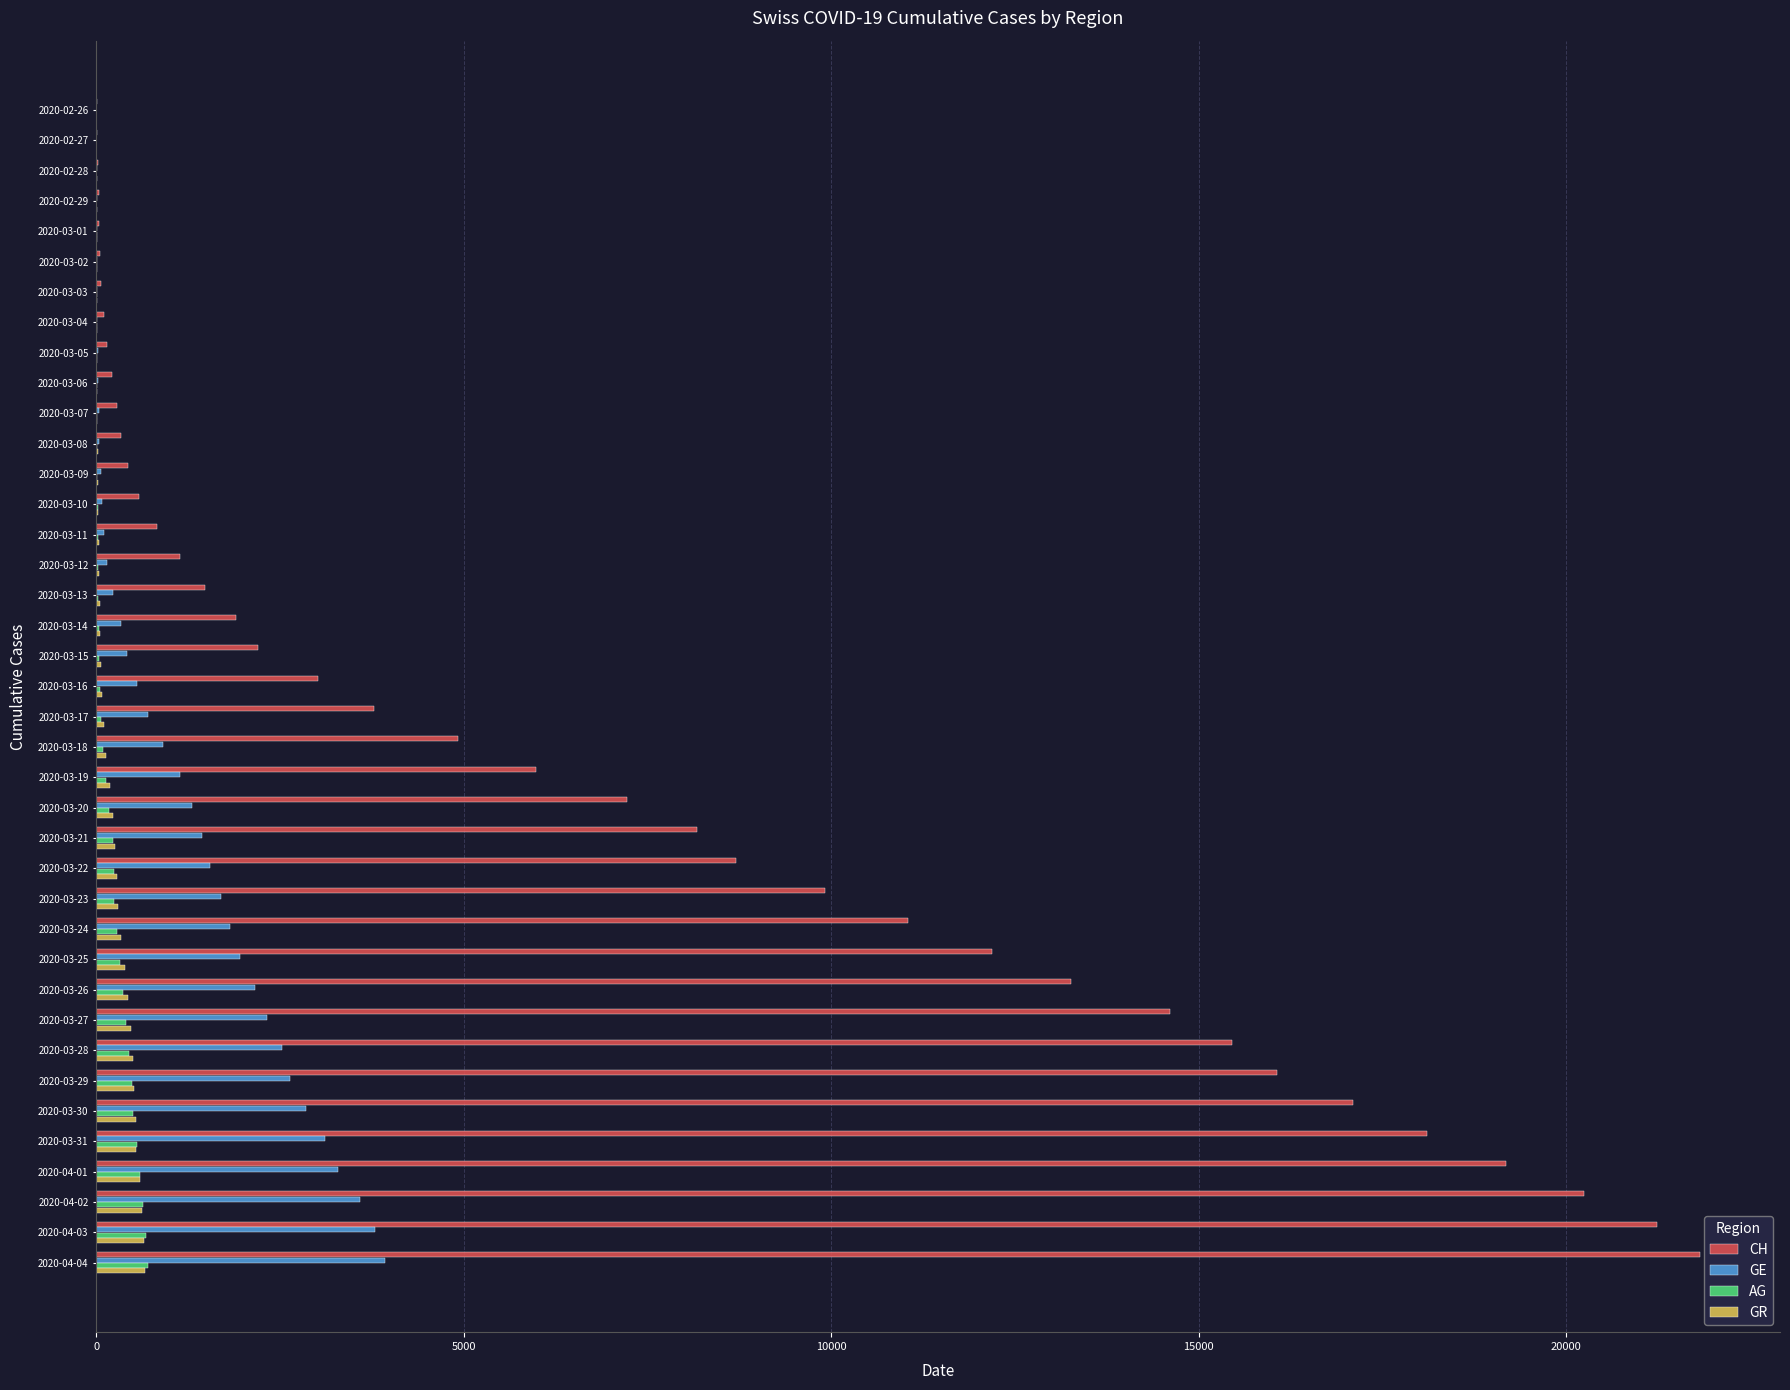

The value of CH at 2020-03-23 is 9908. True or false?

True